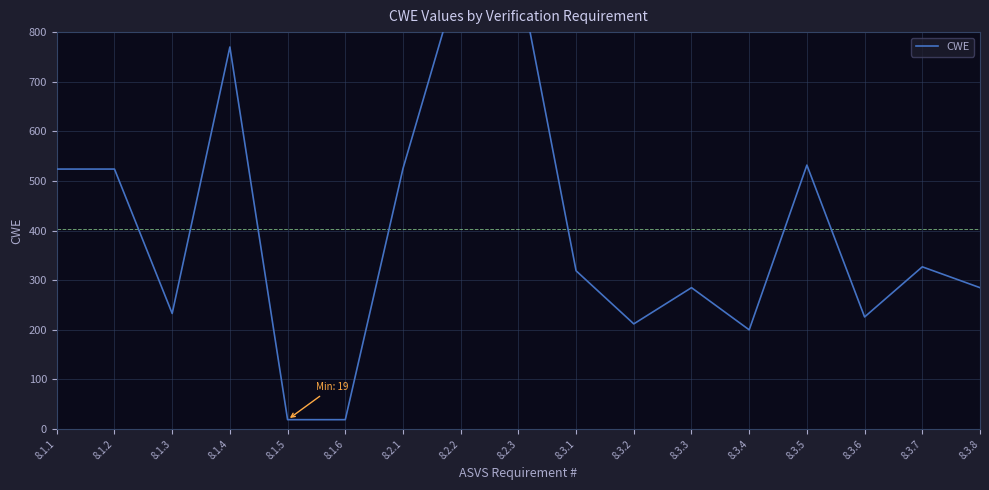

What is the sum of the values at 8.3.2 and 8.1.4?

982